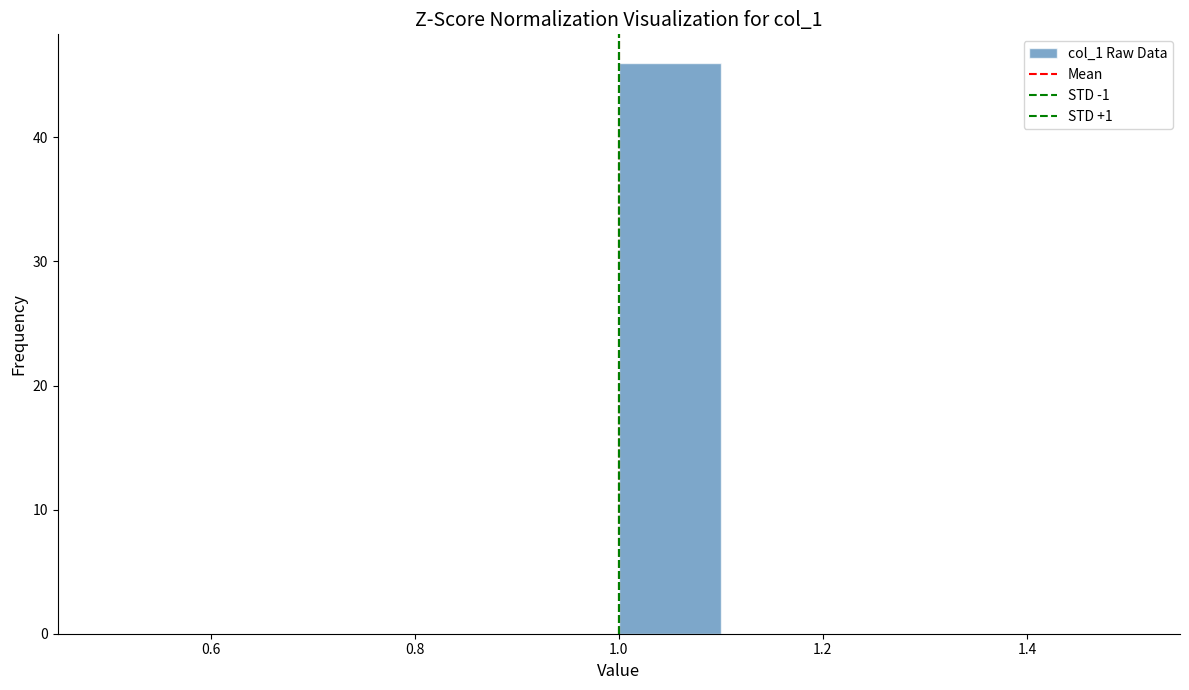

Reading left to right, transcribe this chart: for each bar, give the range it covers on the x-axis and its height. The values are not printed on the chart, so give them approximately, as read against the axis.

0.5 to 0.6: 0
0.6 to 0.7: 0
0.7 to 0.8: 0
0.8 to 0.9: 0
0.9 to 1.0: 0
1.0 to 1.1: 46
1.1 to 1.2: 0
1.2 to 1.3: 0
1.3 to 1.4: 0
1.4 to 1.5: 0